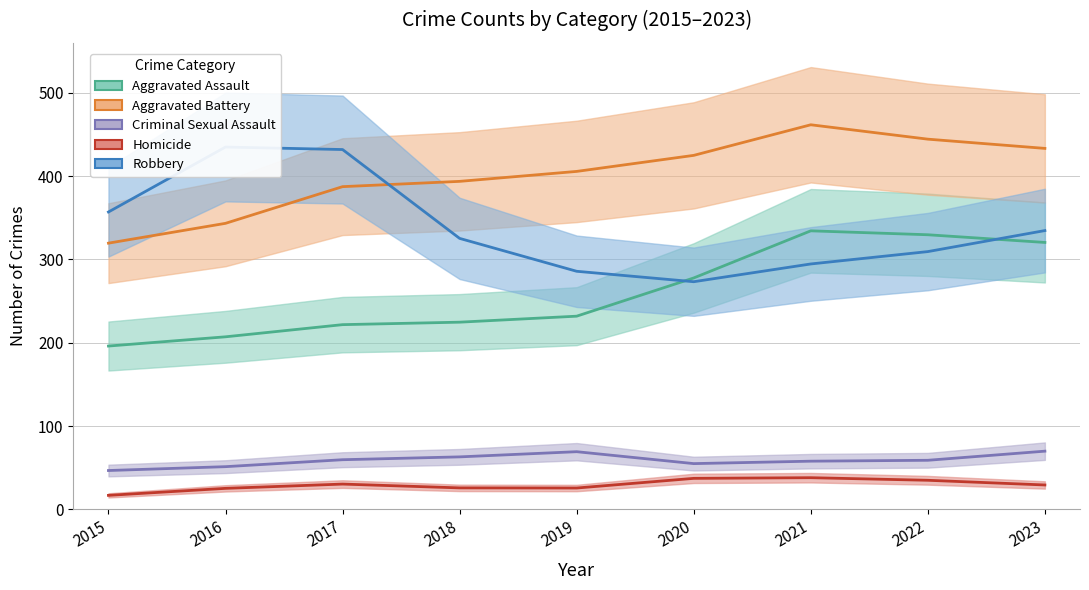

True or false: Aggravated Battery has a value of 433.3 at 2023.

True